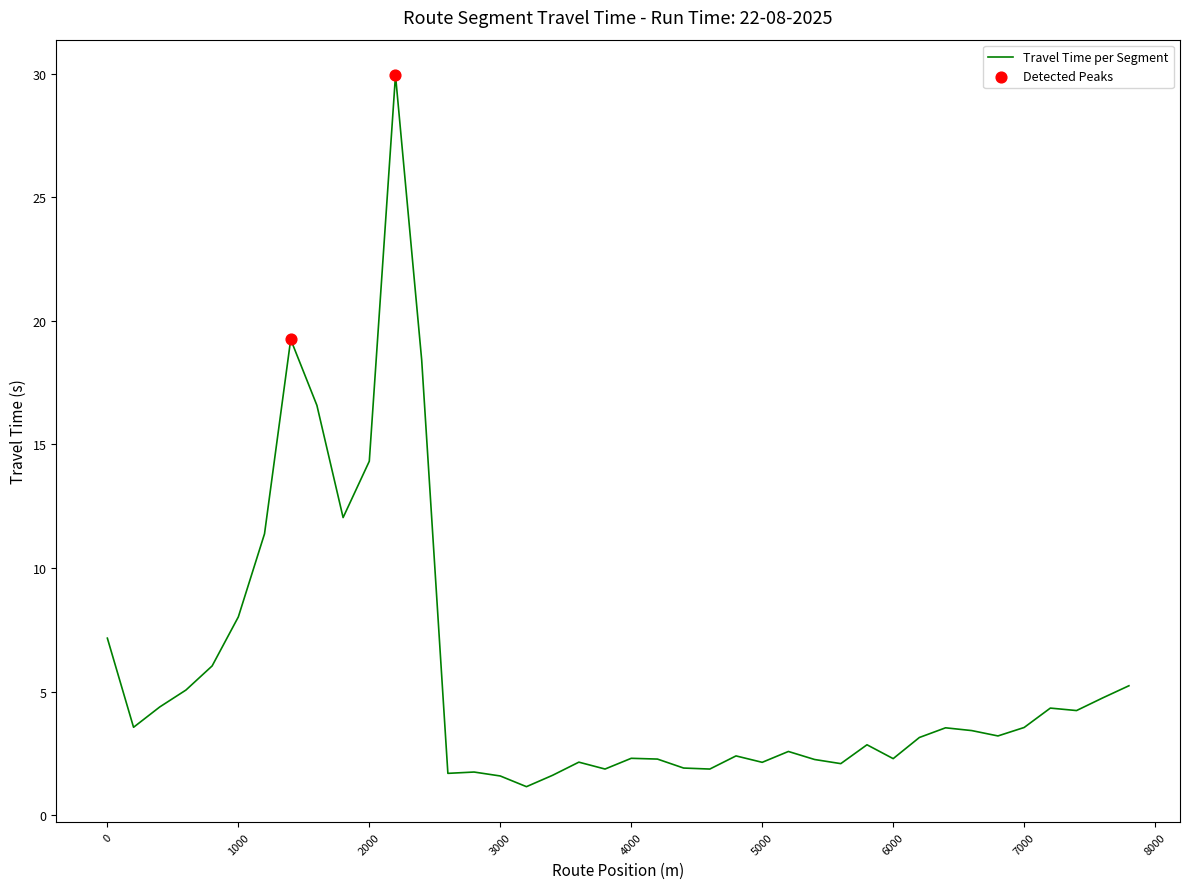

What is the smallest value displayed?

1.2